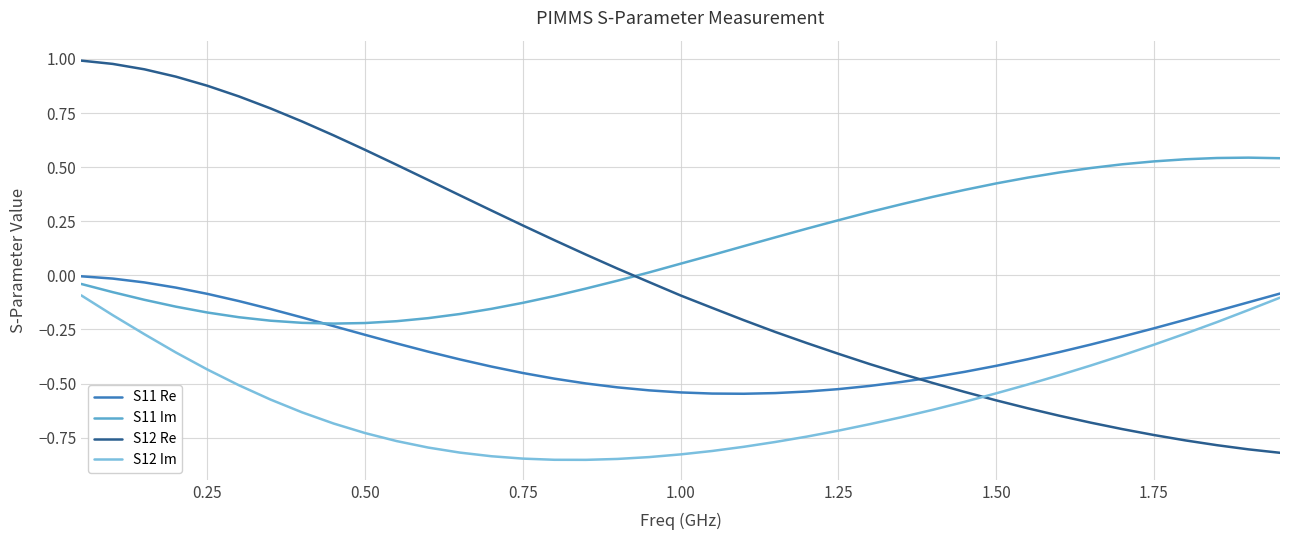

True or false: S12 Re and S11 Re cross at least once.

True